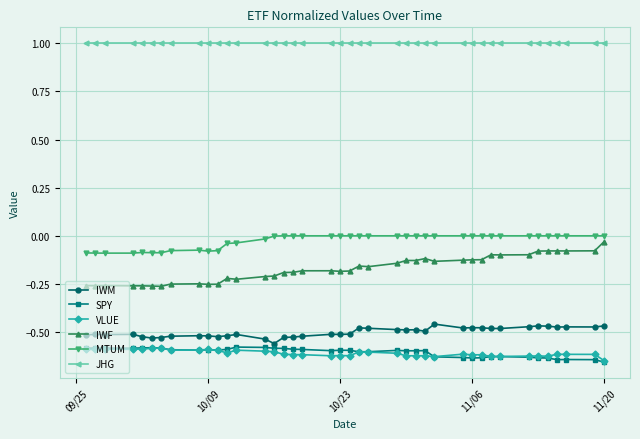

True or false: IWF and JHG cross at least once.

False